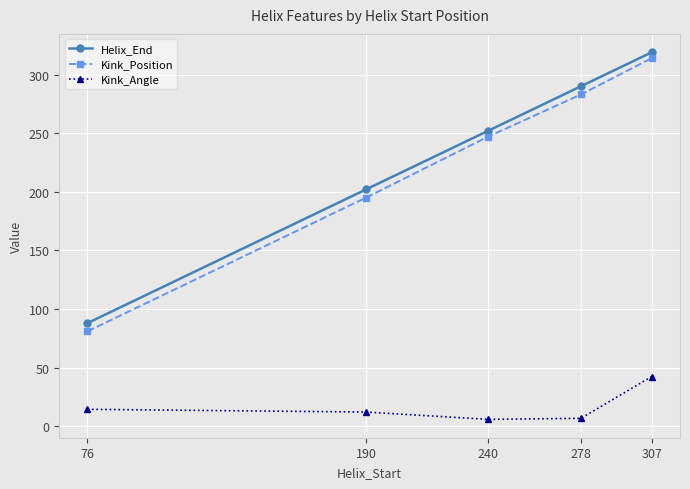

Which series has the widest spread of values?

Kink_Position